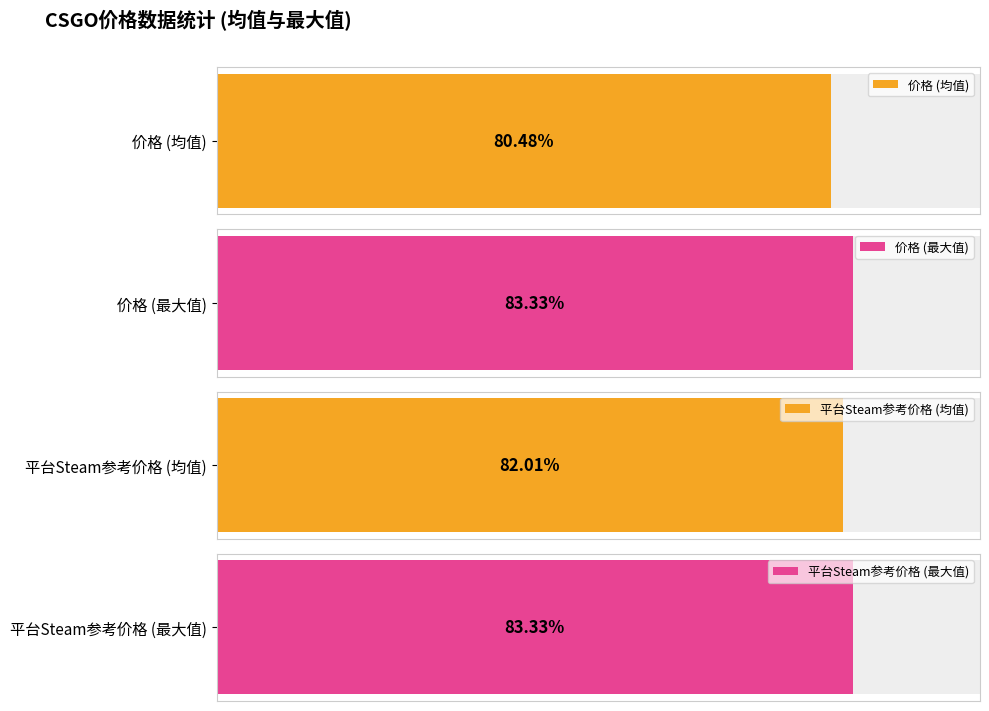

Is it true that 价格 equals 210.0 at 2023-09-17 14:43?

True